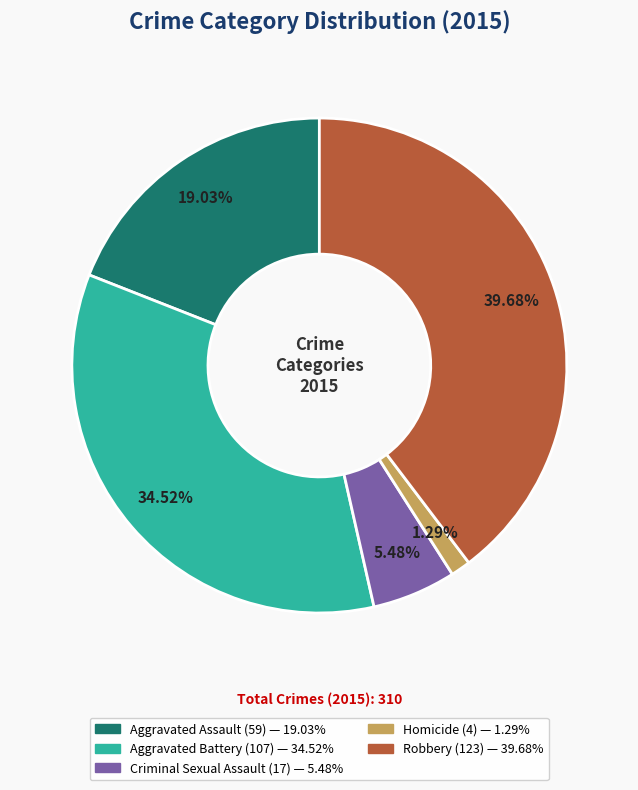

What percentage is the Aggravated Assault slice, to the nearest percent?

19%